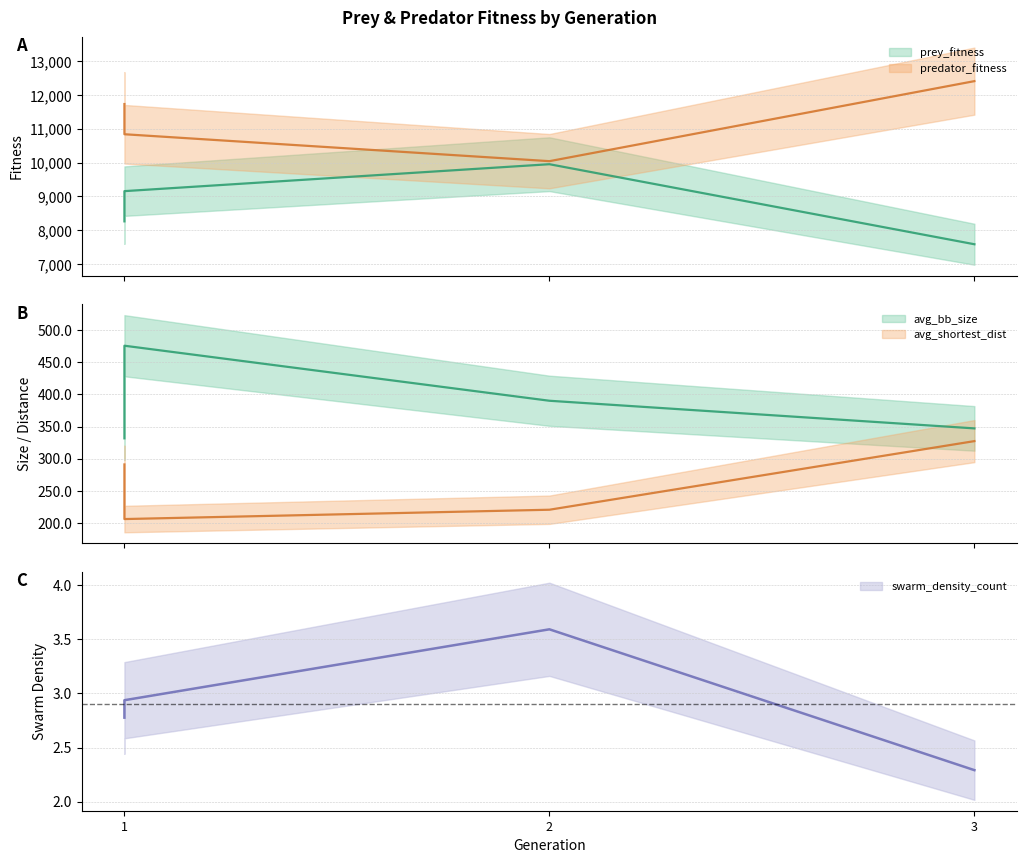

Does the chart display data point markers on the line(s)?

No